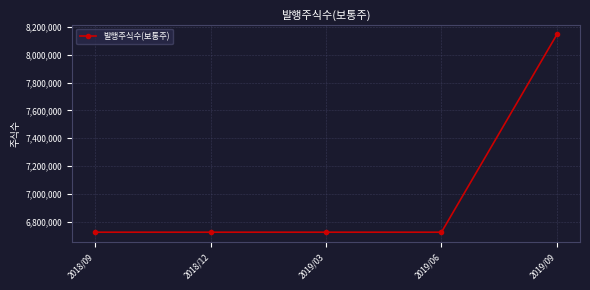

True or false: the data has more than 2 interior local peaks.

False